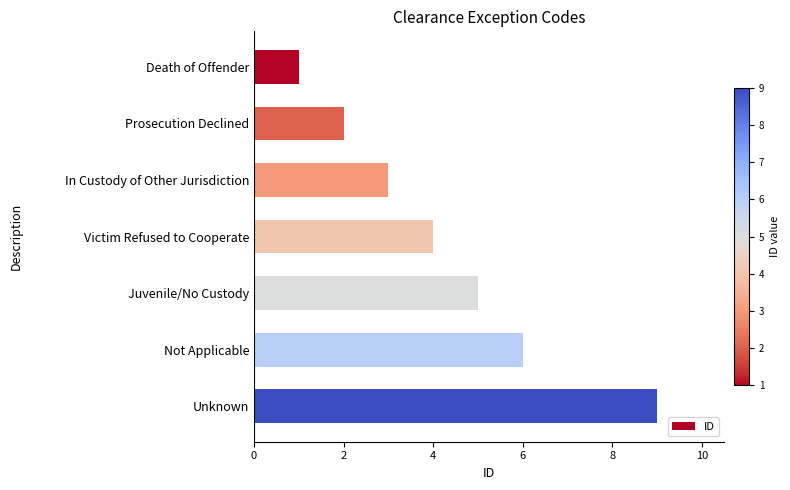

Rank the categories by value from lowest to highest.

Death of Offender, Prosecution Declined, In Custody of Other Jurisdiction, Victim Refused to Cooperate, Juvenile/No Custody, Not Applicable, Unknown